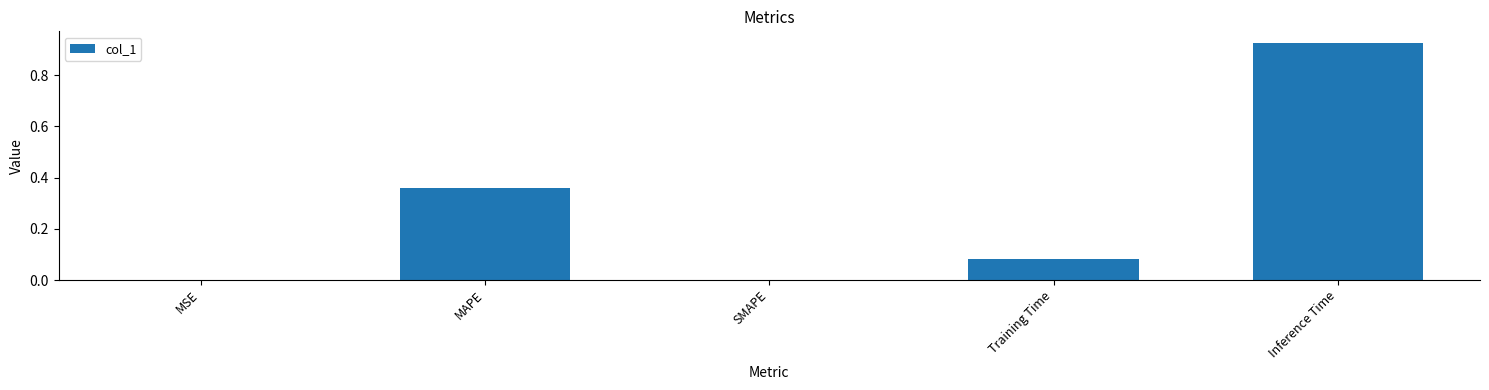

At which category does the chart reach its peak across all series?

Inference Time